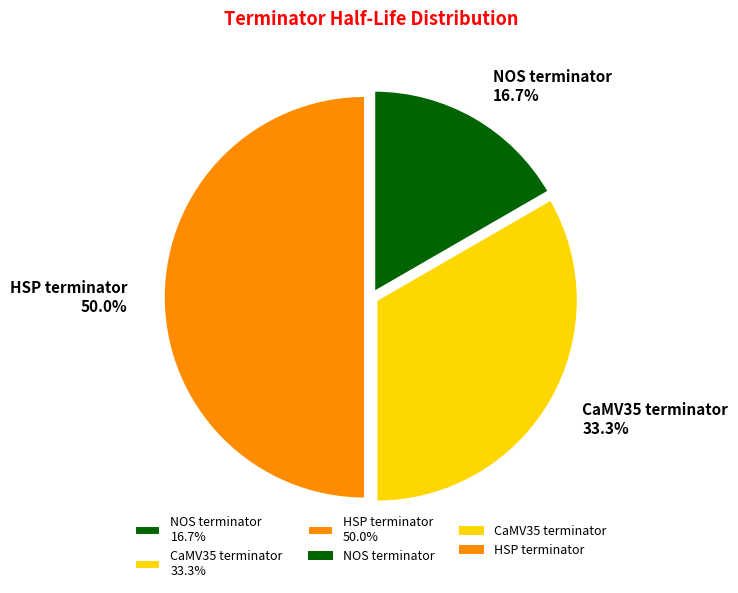

To the nearest percent, what is the average slice percentage?

33%